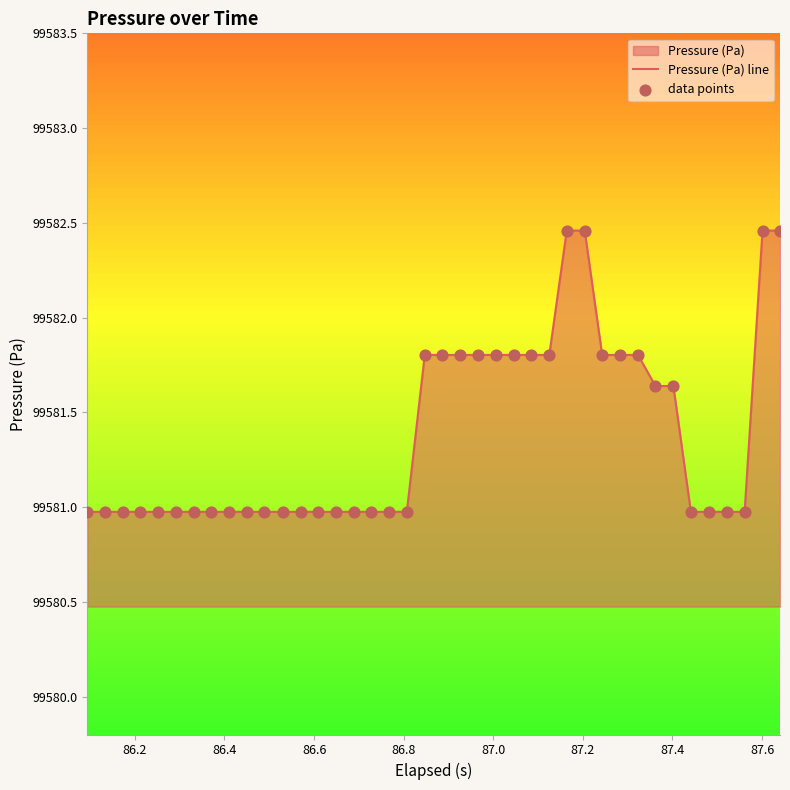

What is the difference between the maximum and minimum values?

1.5